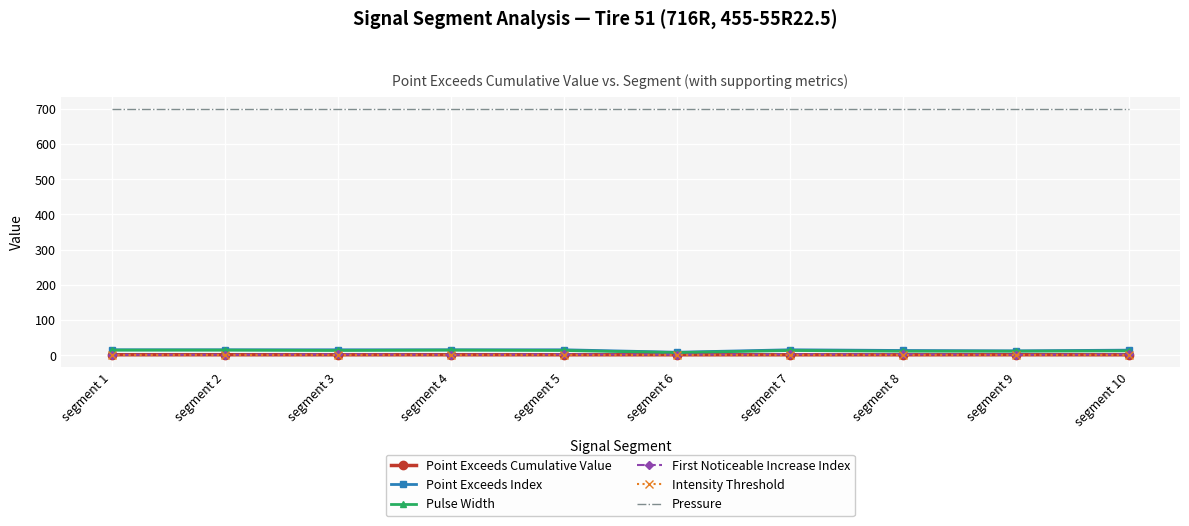

True or false: Pressure and Intensity Threshold cross at least once.

False